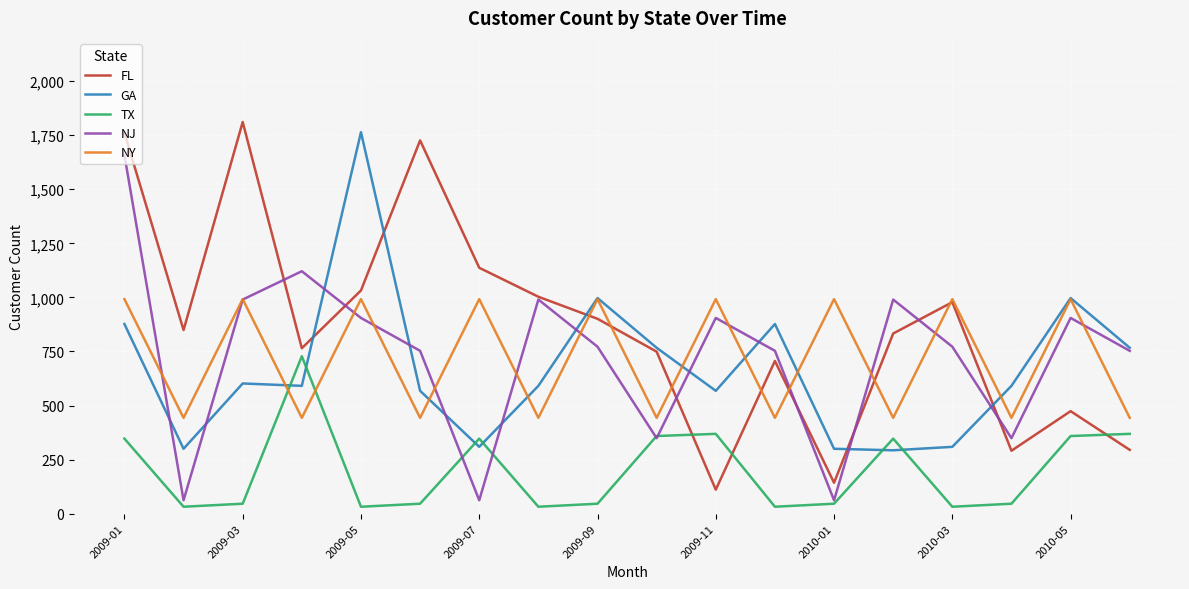

Which series has the widest spread of values?

FL